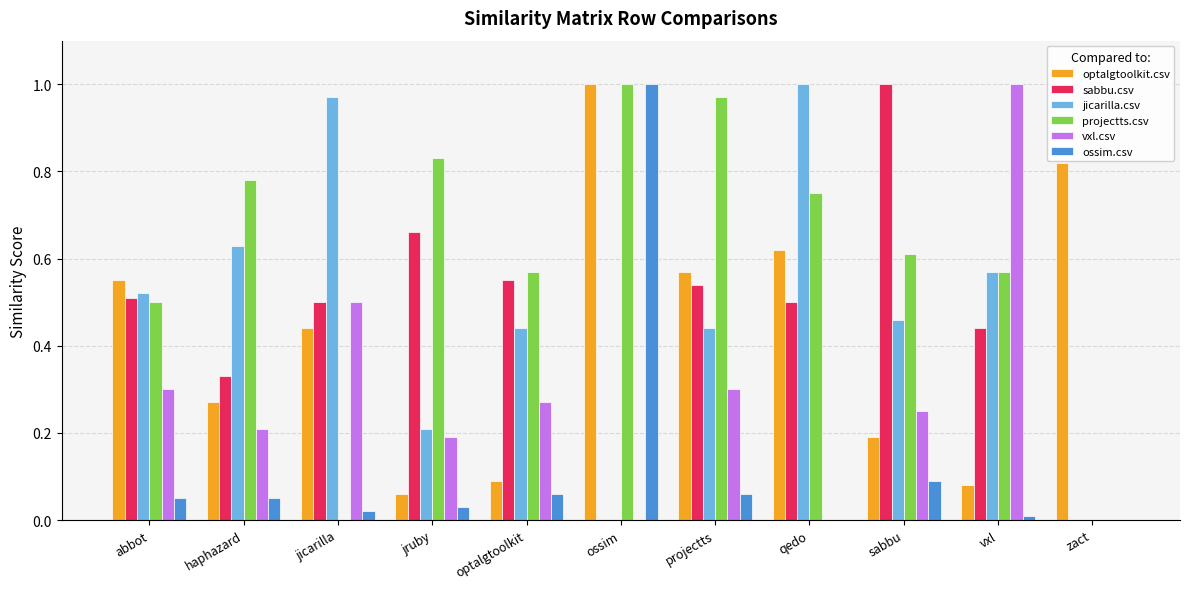

Is it true that ossim.csv equals 0.1 at optalgtoolkit?

True